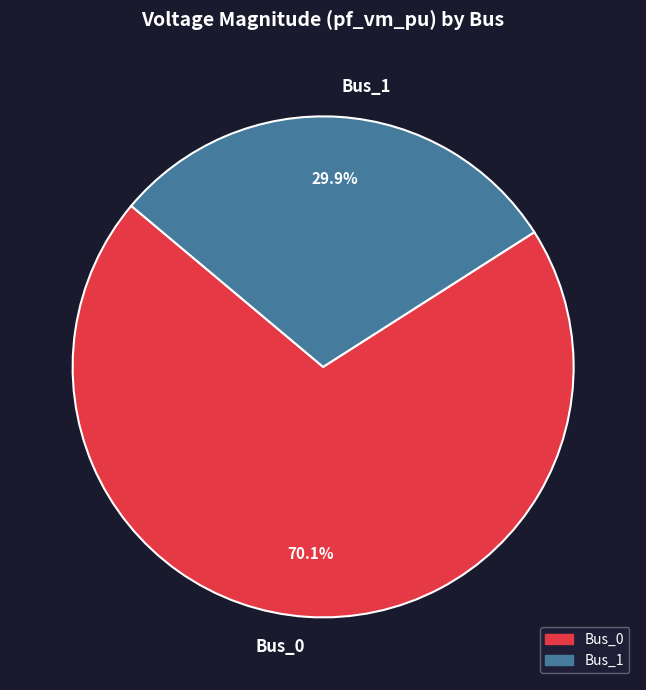

To the nearest percent, what percentage of the pie is Bus_1?

30%